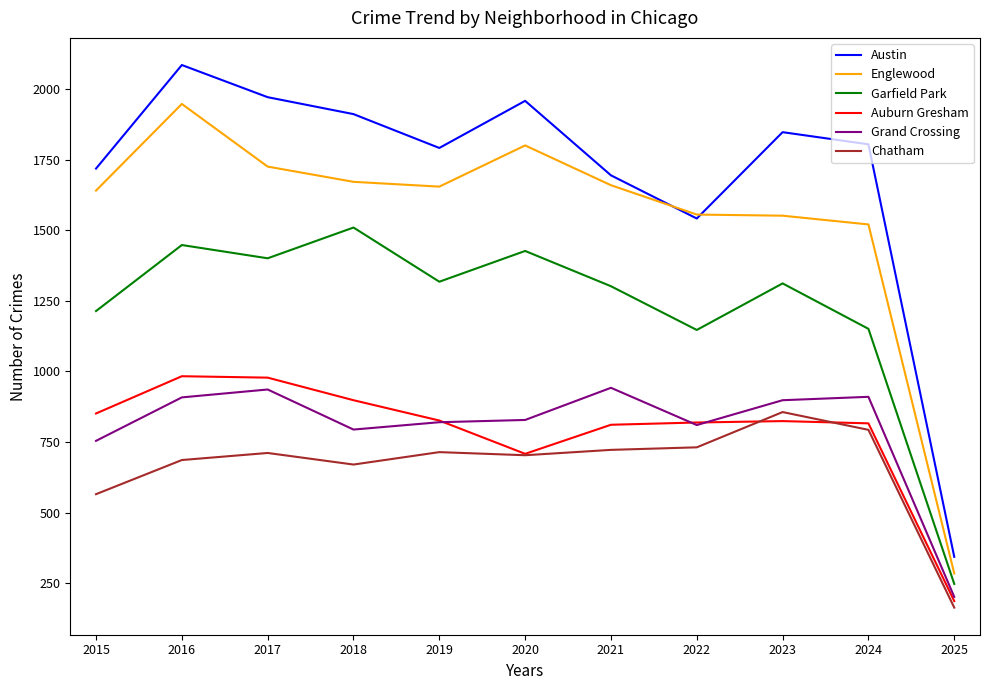

Between 2017 and 2019, which series saw the biggest shift?

Austin